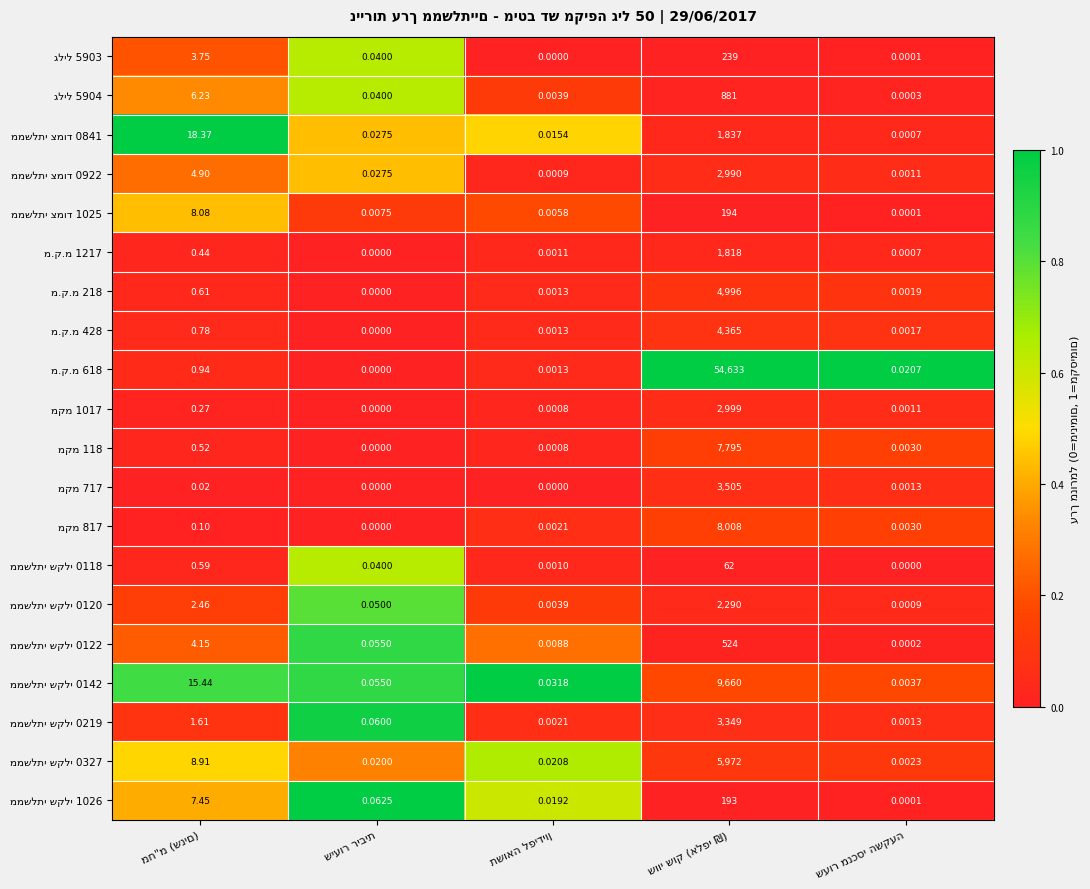

Which category has the lowest value in the גליל 5904 series?

שעור מנכסי השקעה